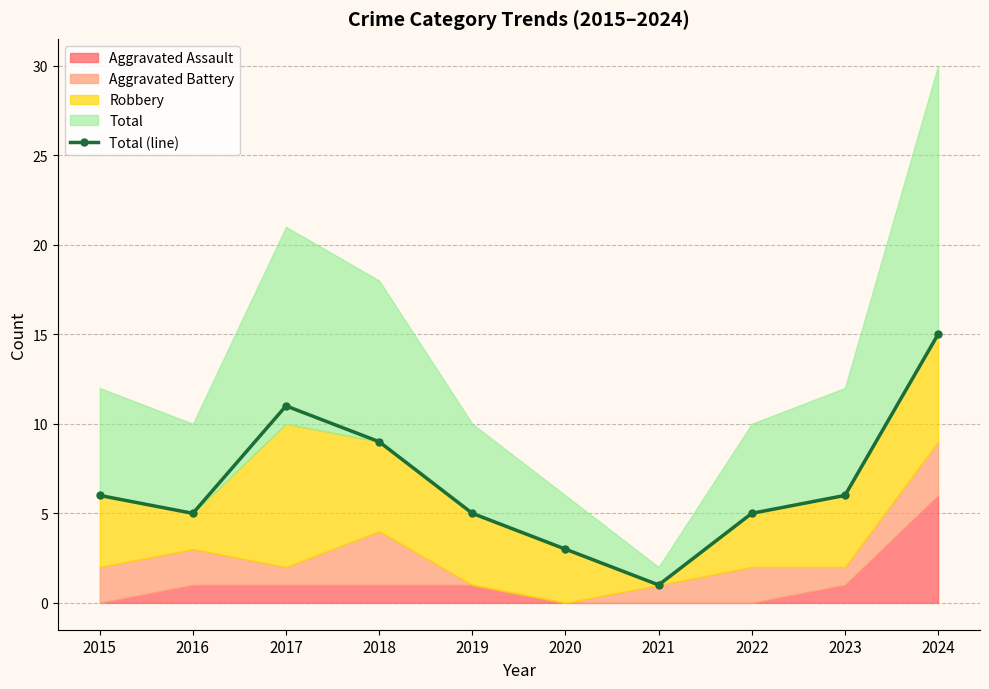

How many lines are shown in the chart?

1